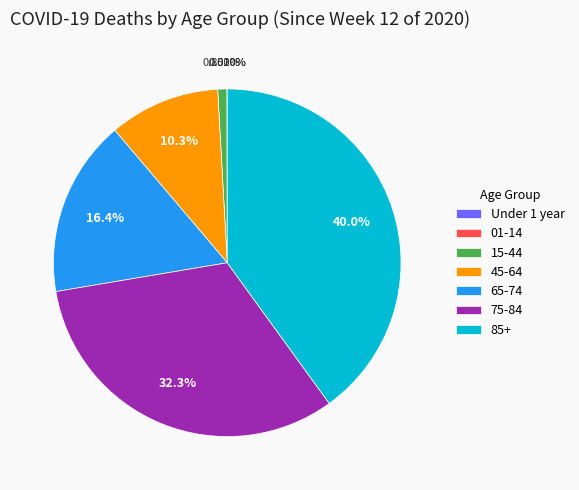

To the nearest percent, what portion does 75-84 represent?

32%